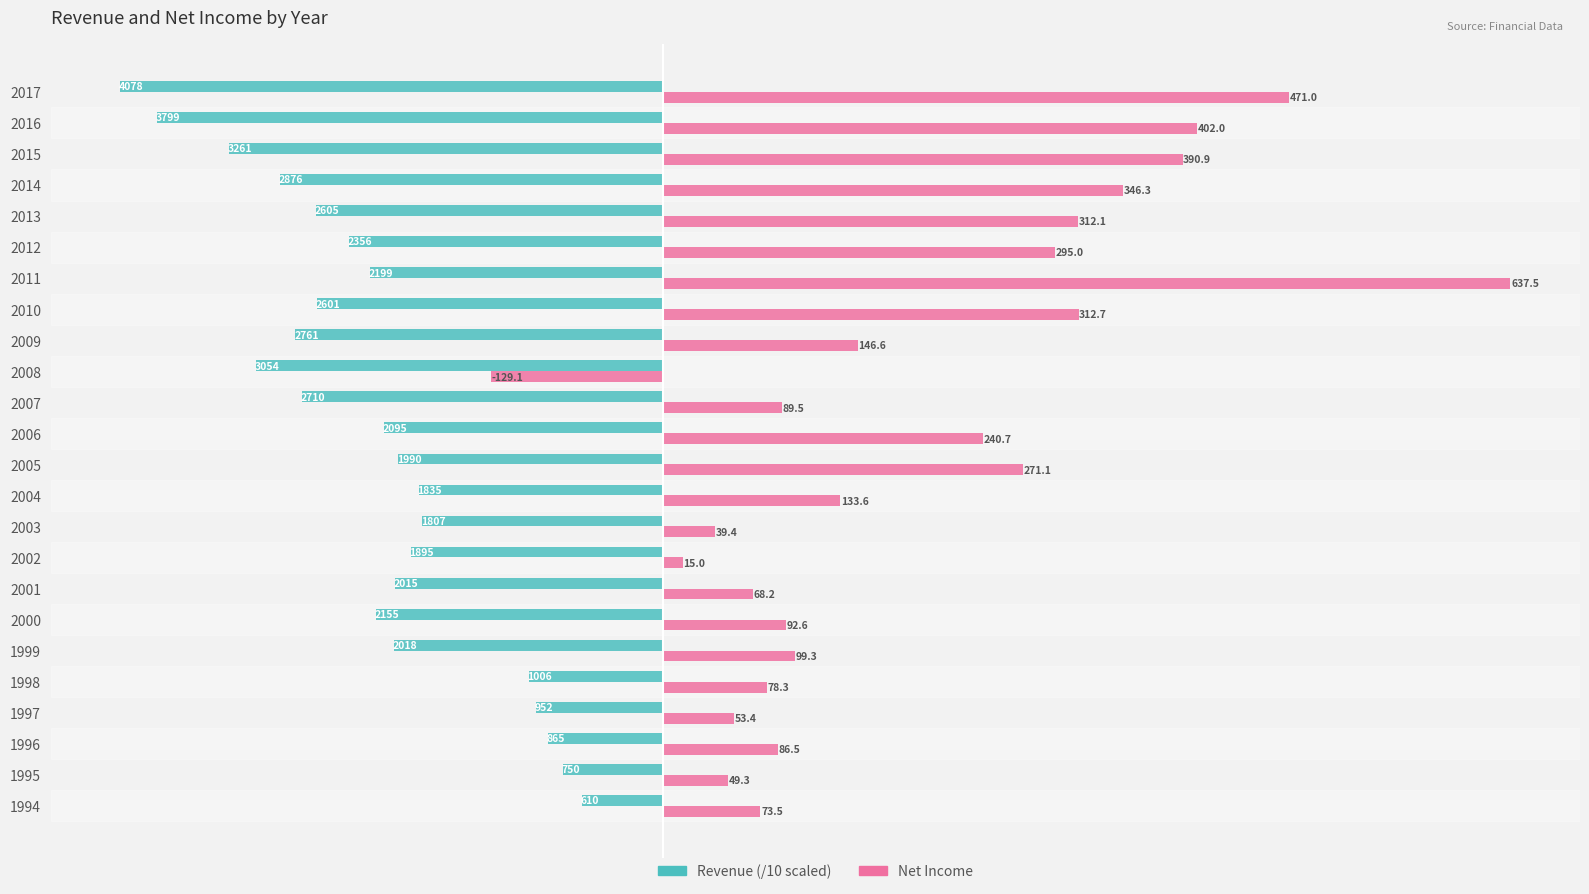

What is the greatest value displayed?

637.5